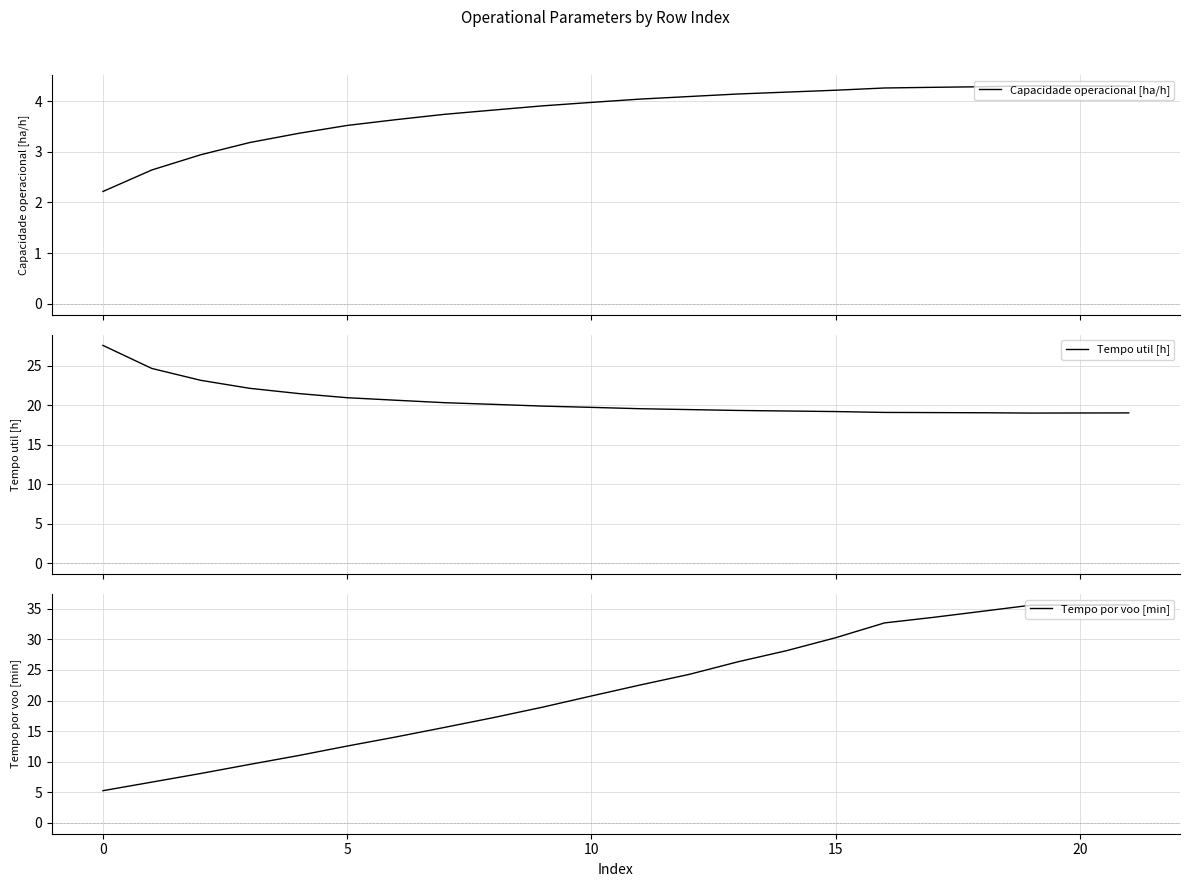

How many data points in Tempo por voo [min] are above 22?

11